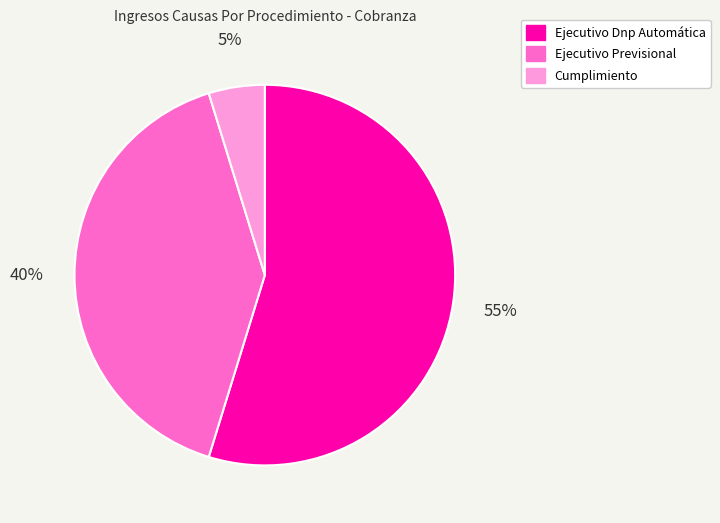

Rank the categories by value from lowest to highest.

Cumplimiento, Ejecutivo Previsional, Ejecutivo Dnp Automática